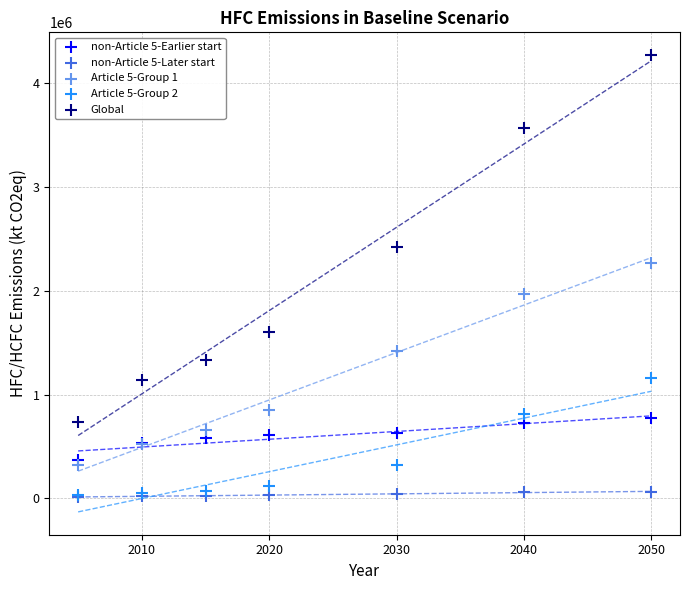

What are all the series names shown in the legend?

non-Article 5-Earlier start, non-Article 5-Later start, Article 5-Group 1, Article 5-Group 2, Global